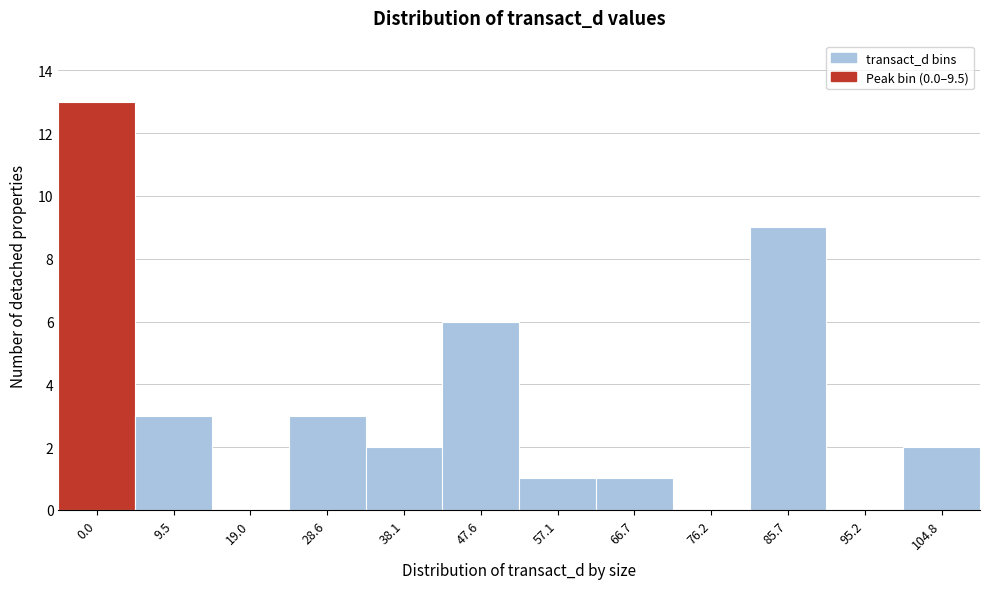

Reading left to right, what are all the values shown in this chart?

0.0=13	9.5=3	19.0=0	28.6=3	38.1=2	47.6=6	57.1=1	66.7=1	76.2=0	85.7=9	95.2=0	104.8=2